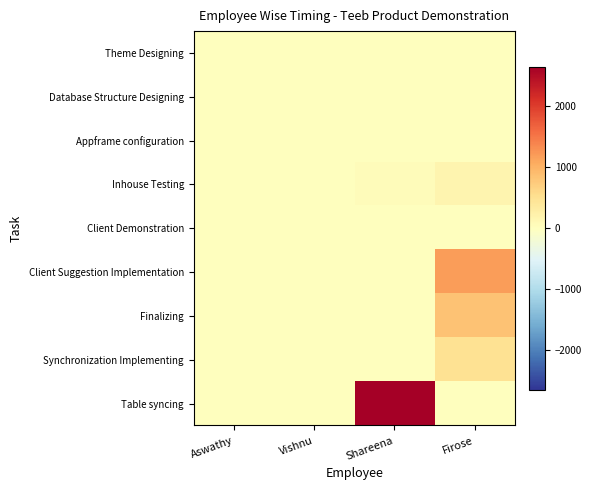

Reading left to right, transcribe all the data shown in this chart.

Theme Designing: Aswathy=0.0	Vishnu=0.0	Shareena=0.0	Firose=0.0
Database Structure Designing: Aswathy=0.0	Vishnu=0.0	Shareena=0.0	Firose=0.0
Appframe configuration: Aswathy=0.0	Vishnu=0.0	Shareena=0.0	Firose=0.0
Inhouse Testing: Aswathy=0.0	Vishnu=0.0	Shareena=60.0	Firose=180.0
Client Demonstration: Aswathy=0.0	Vishnu=0.0	Shareena=0.0	Firose=0.0
Client Suggestion Implementation: Aswathy=0.0	Vishnu=0.0	Shareena=0.0	Firose=1200.0
Finalizing: Aswathy=0.0	Vishnu=0.0	Shareena=0.0	Firose=840.0
Synchronization Implementing: Aswathy=0.0	Vishnu=0.0	Shareena=0.0	Firose=480.0
Table syncing: Aswathy=0.0	Vishnu=0.0	Shareena=2652.0	Firose=0.0